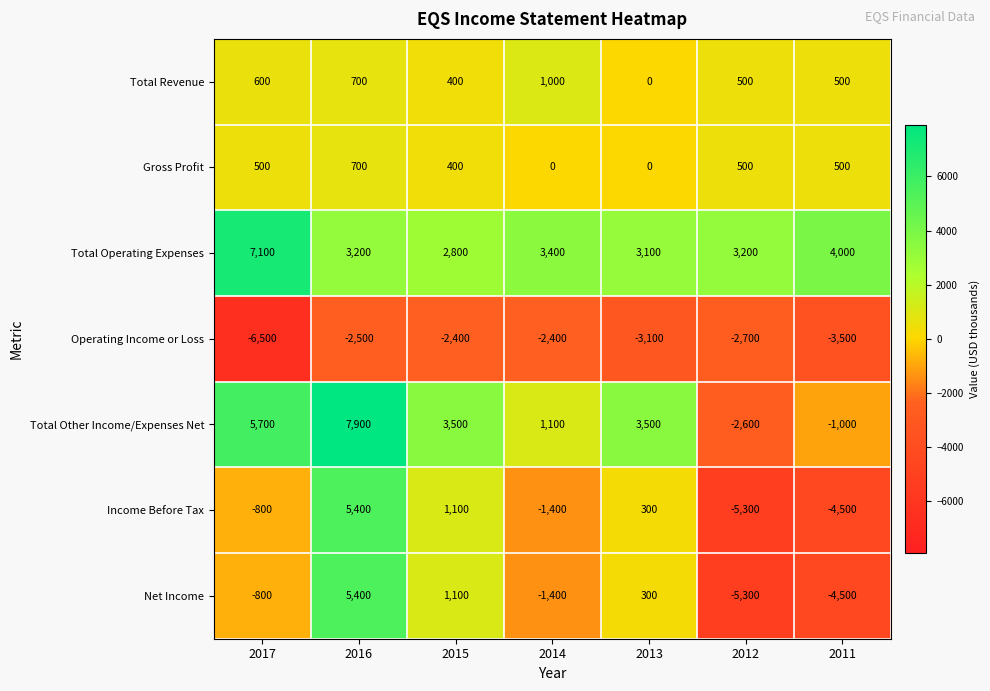

What is the greatest value displayed?

7900